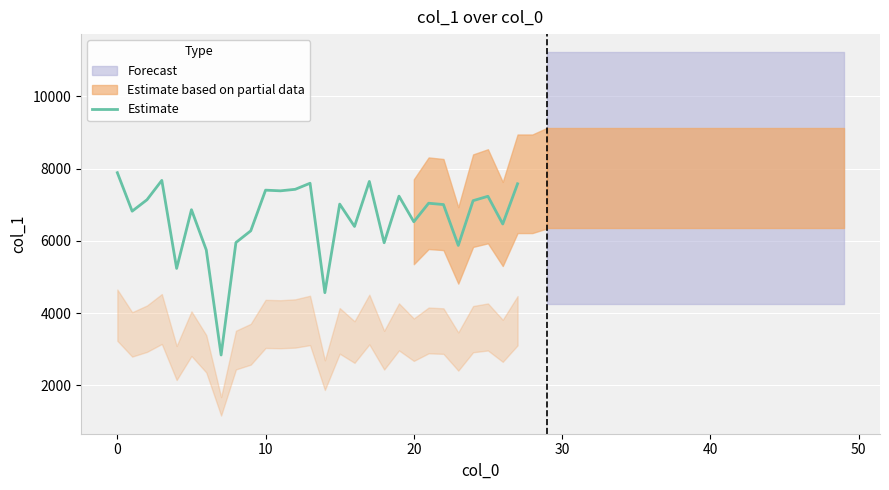

How many interior local valleys (lower than both neighbors) does the data have?

10